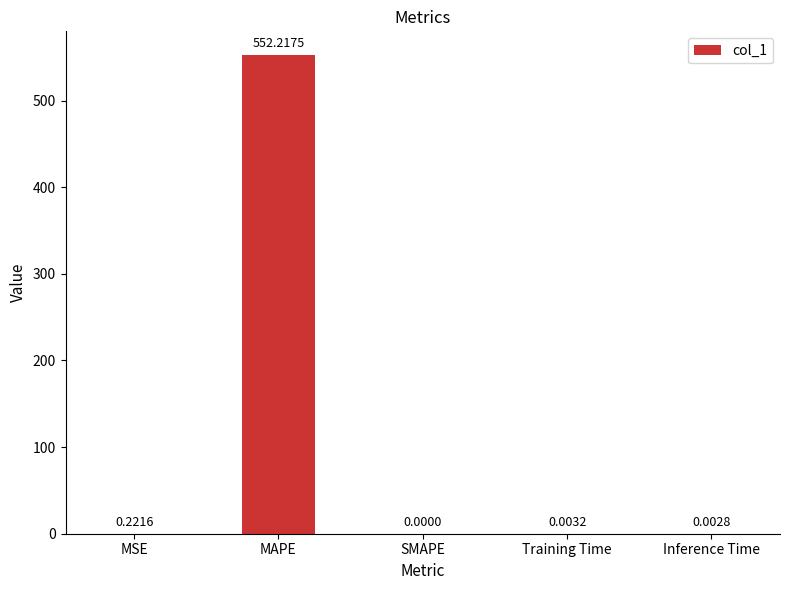

At which category does the chart reach its peak across all series?

MAPE